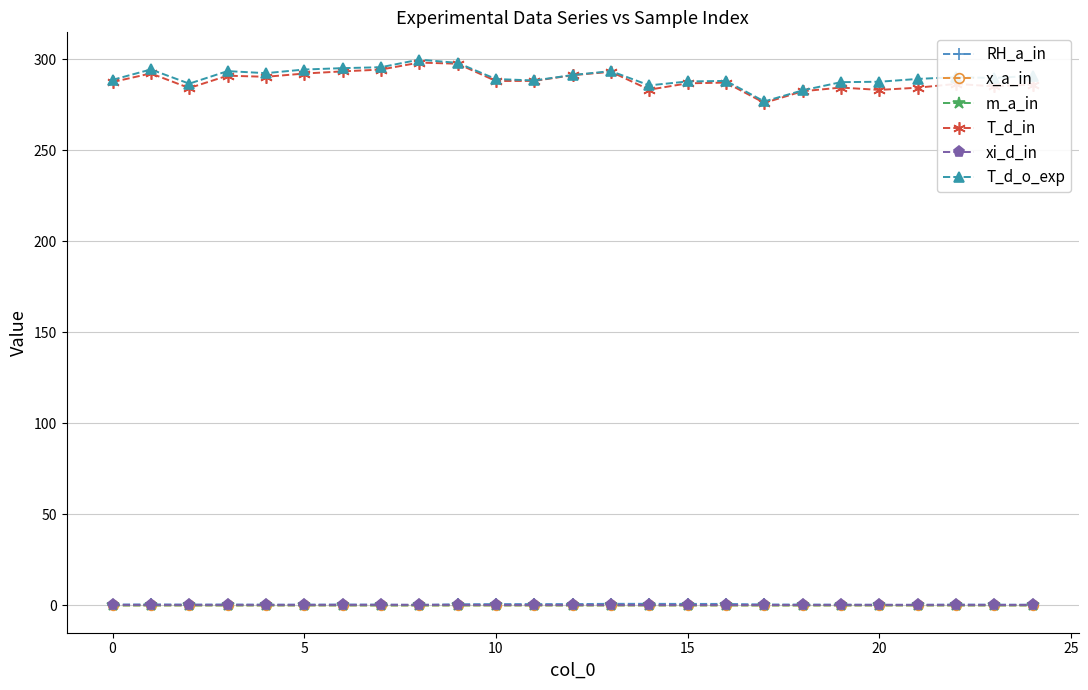

What is the greatest value displayed?

299.8